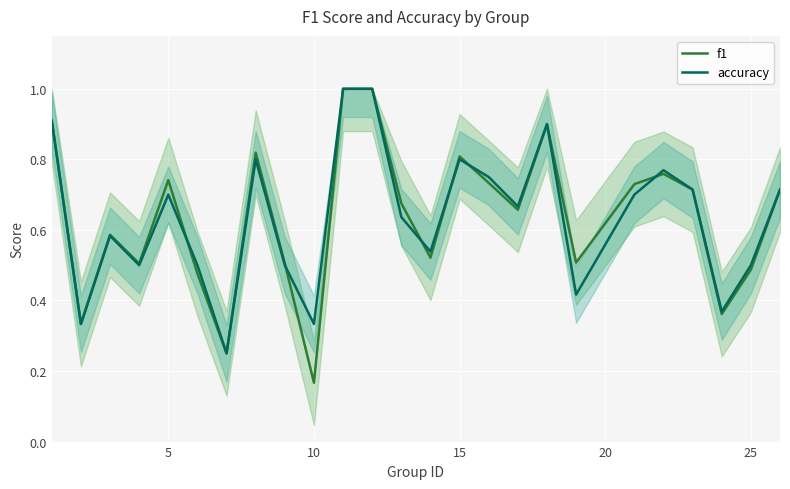

Which series ends up on top after the final intersection of f1 and accuracy?

accuracy